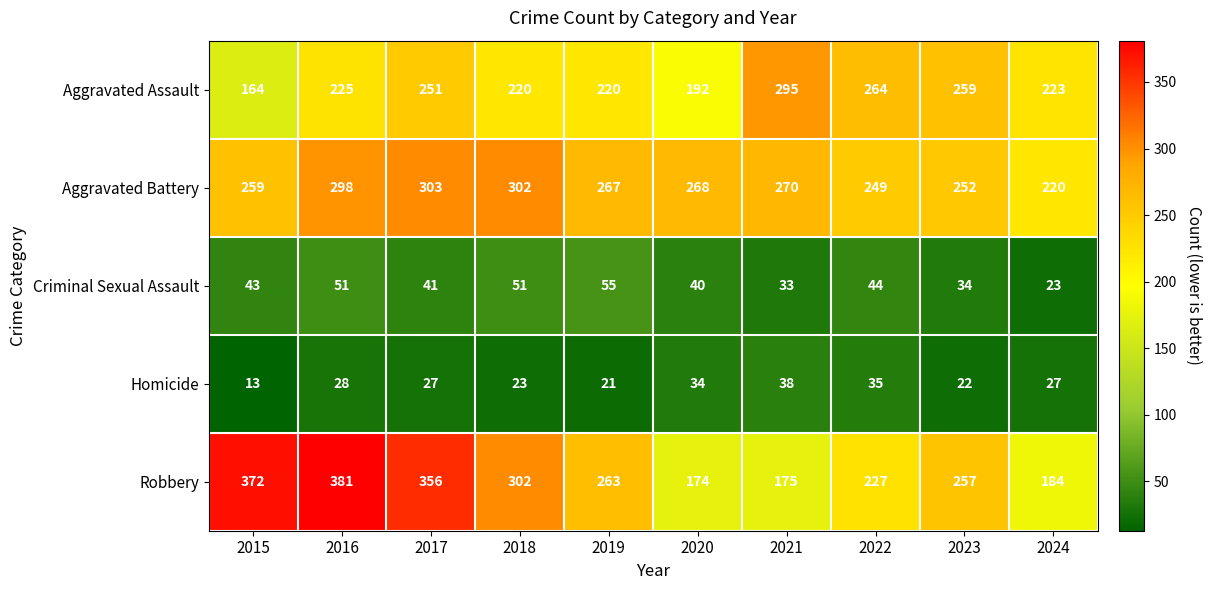

At which category is the sum across all series the highest?

2016